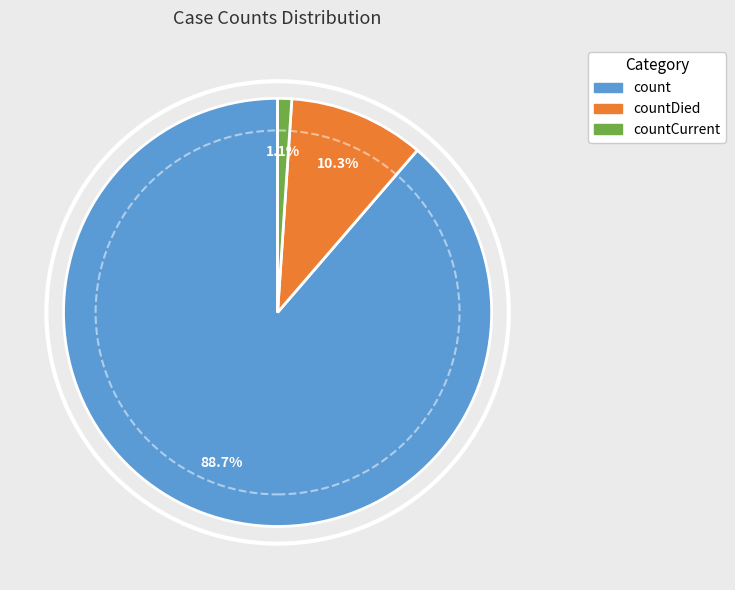

Is there any slice that represents more than half of the pie?

Yes